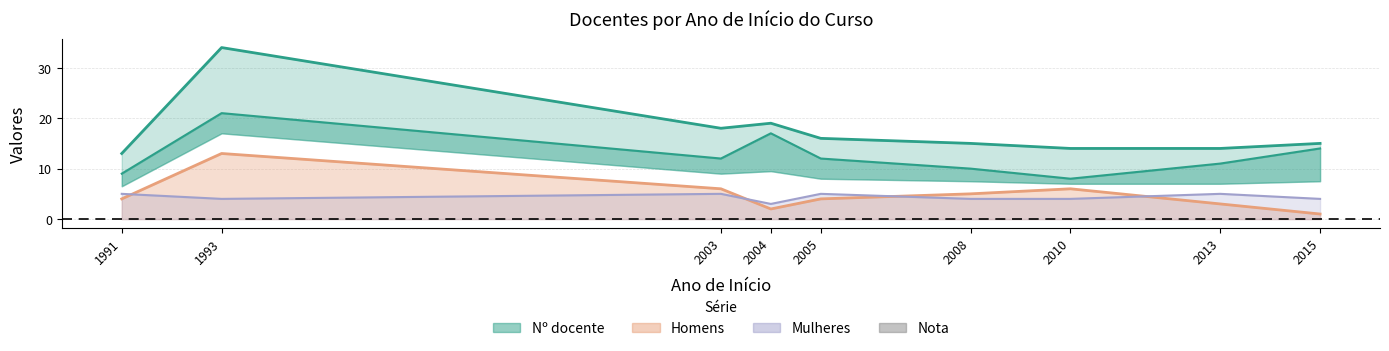

The value of Nº docente at 1993 is 45. True or false?

False